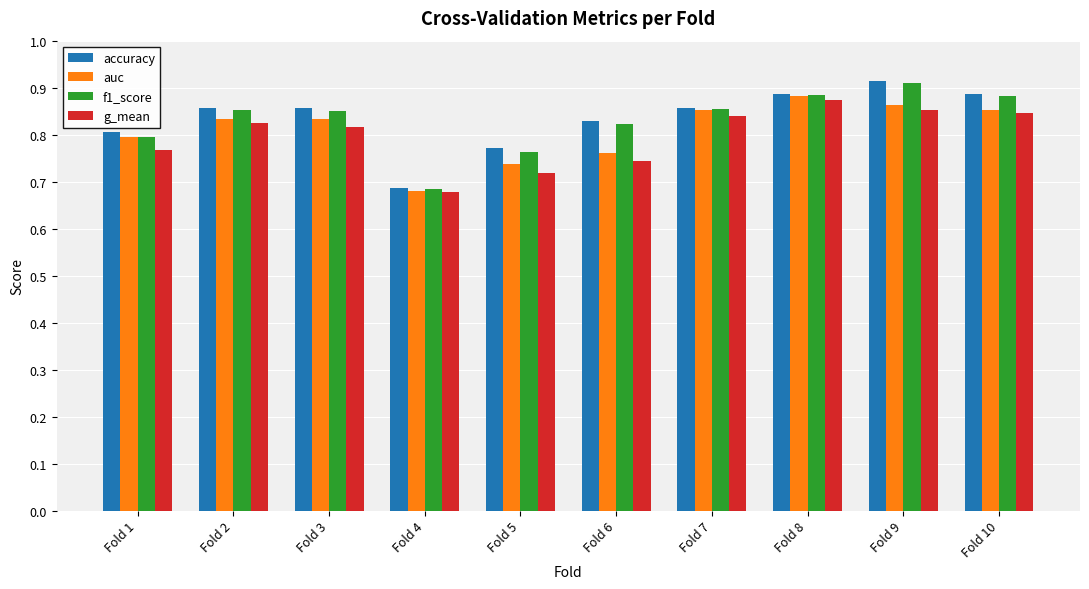

At which label does auc reach its minimum?

Fold 4